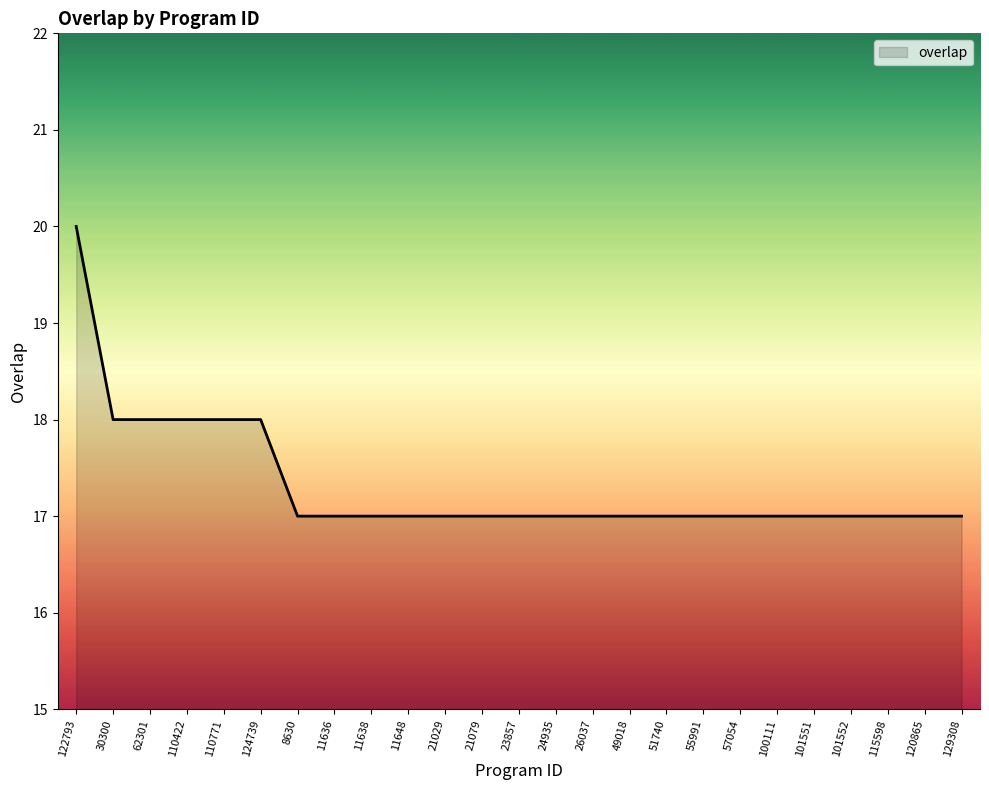

The value at 129308 is 6. True or false?

False